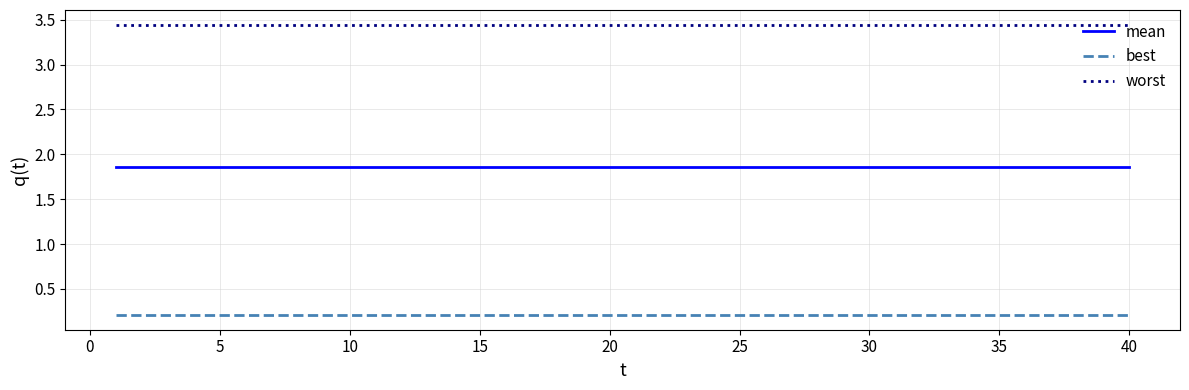

Which series has the largest total across all categories?

worst